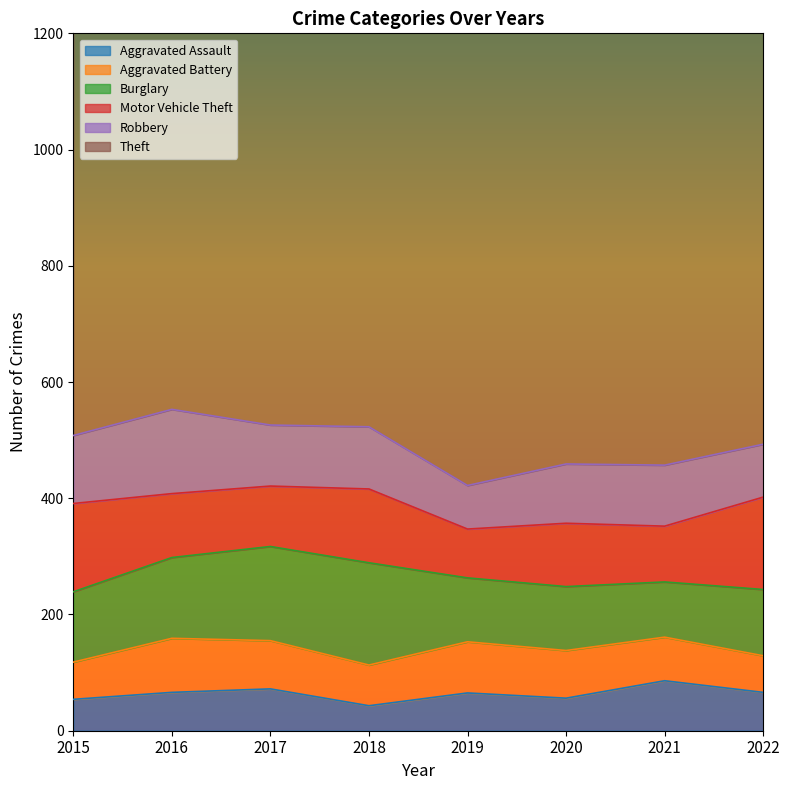

What is the lowest value of the Motor Vehicle Theft series?

84